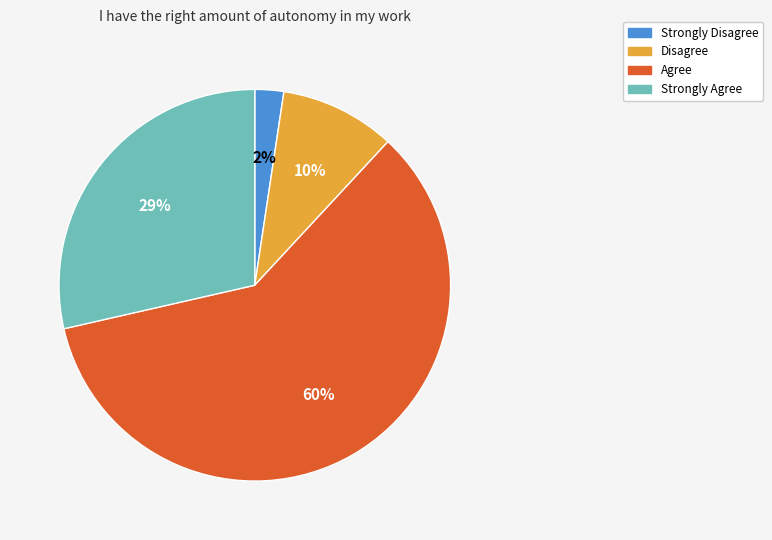

Which slice represents more than half of the pie?

Agree